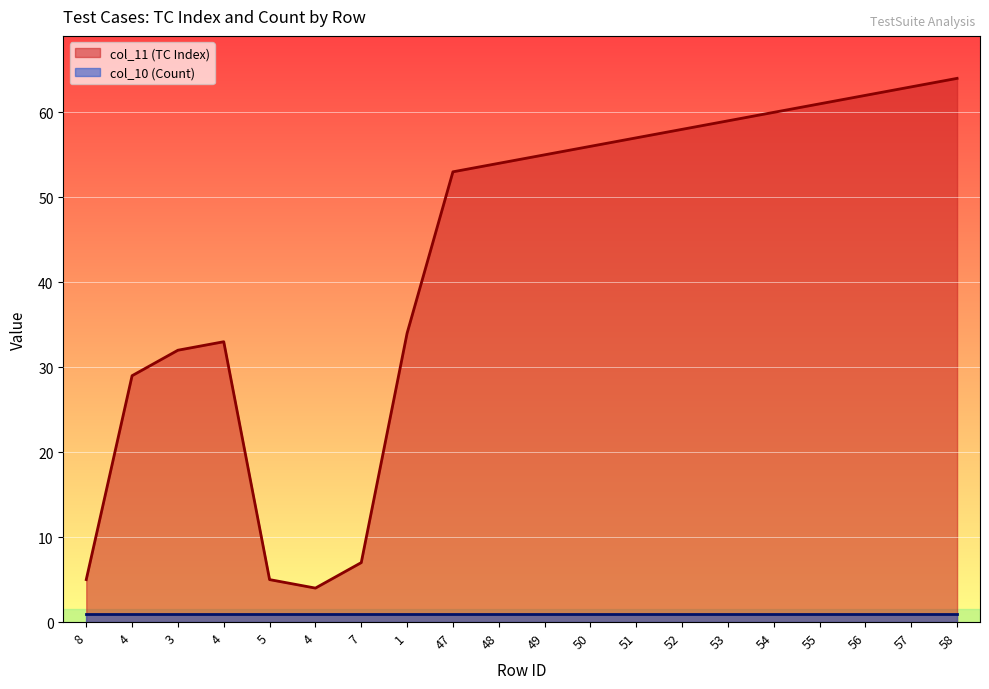

Where is the first local maximum?

4